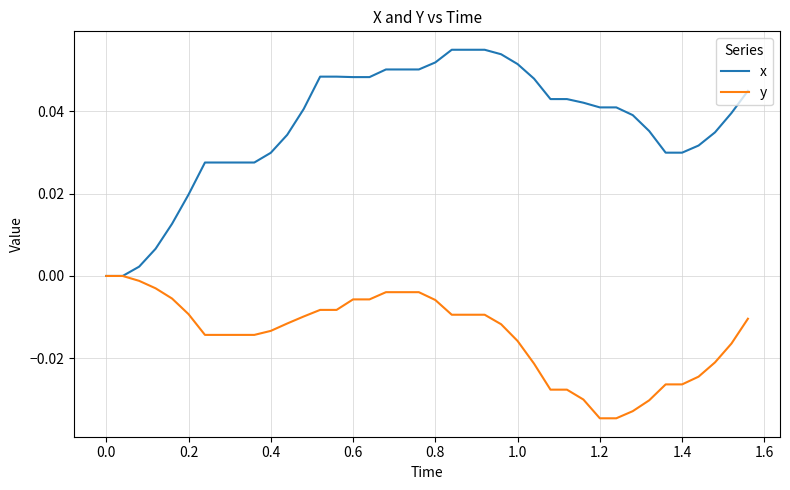

List the series in order of their peak value, lowest first.

y, x